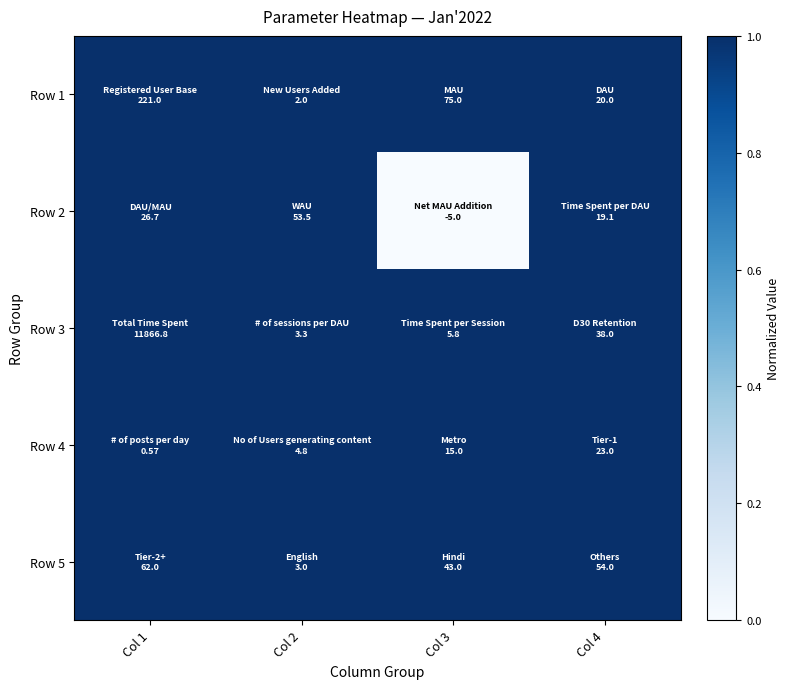

Which has a higher value, Col 2 or Col 3?

Col 2